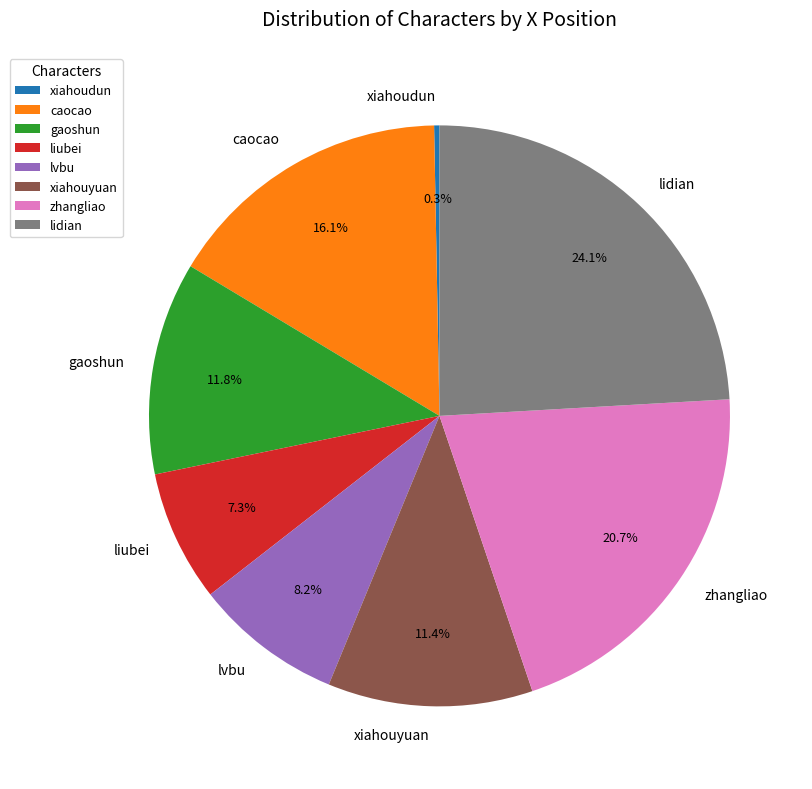

Approximately how many times larger is the value at zhangliao compared to lvbu?

2.5